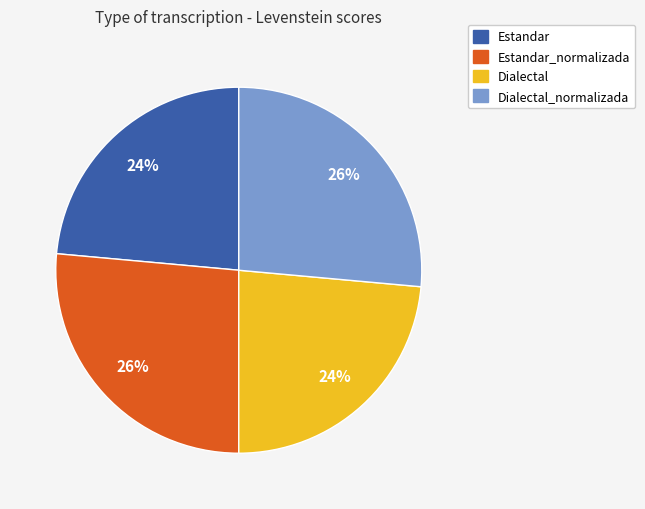

To the nearest percent, what is the average slice percentage?

25%